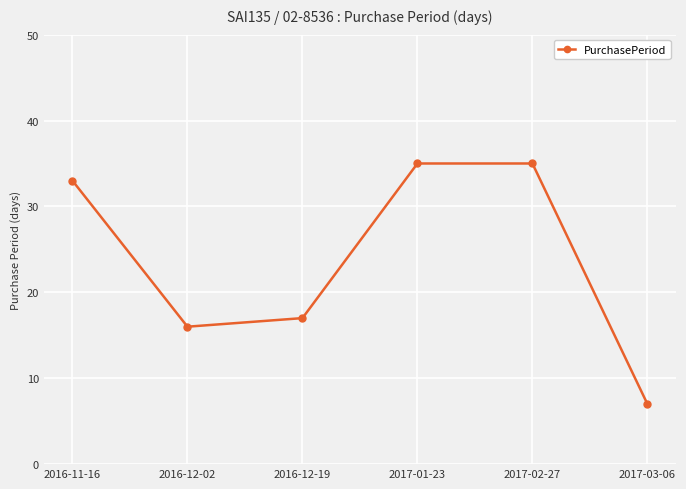

What is the minimum value shown in the chart?

7